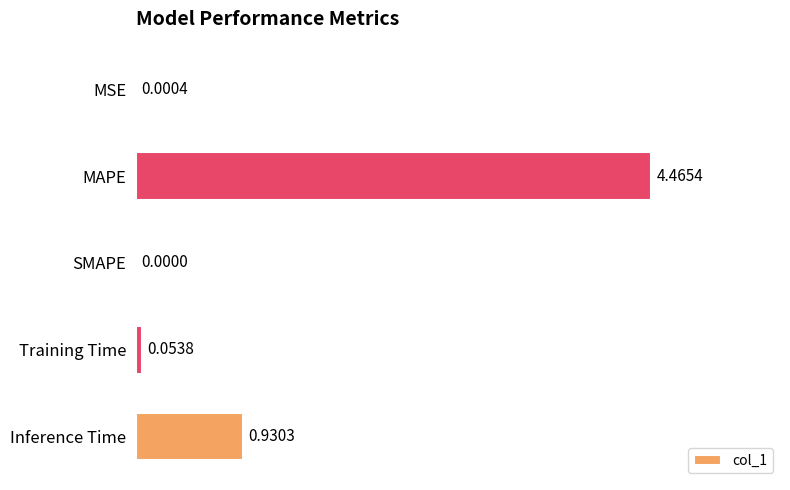

Where is the data nearest to the value 2?

Inference Time